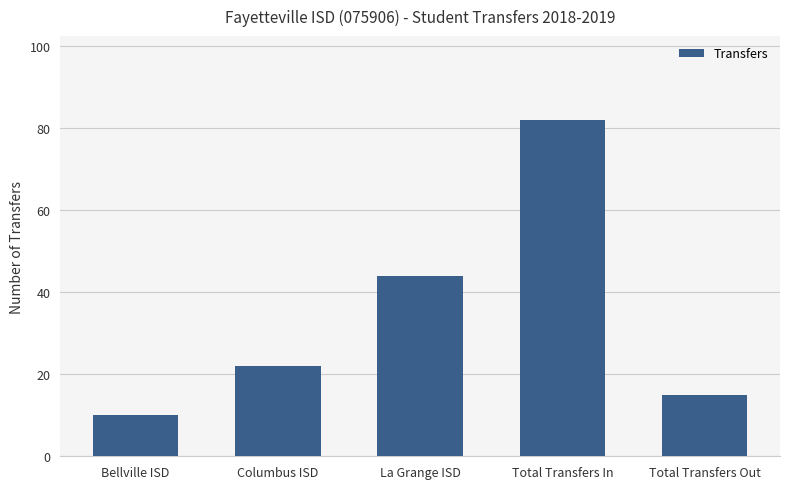

Rank the categories by value from highest to lowest.

Total Transfers In, La Grange ISD, Columbus ISD, Total Transfers Out, Bellville ISD